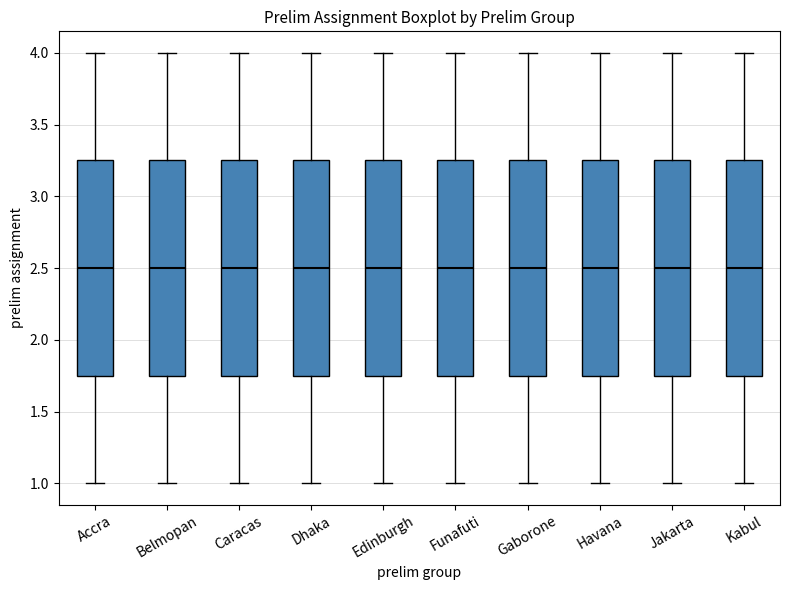

Where is the upper edge of the box for Accra on the y-axis? The values are not printed on the chart, so give them approximately, as read against the axis.

3.25